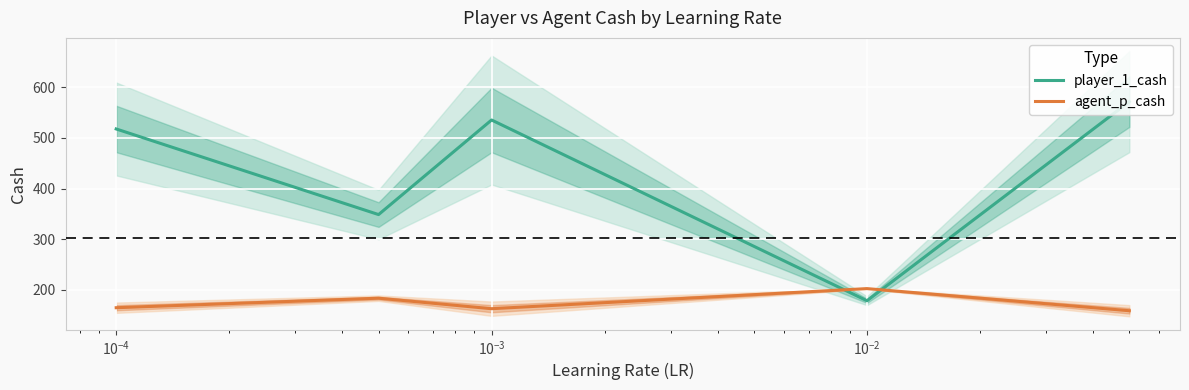

At how many categories does at least one series exceed 444?

3